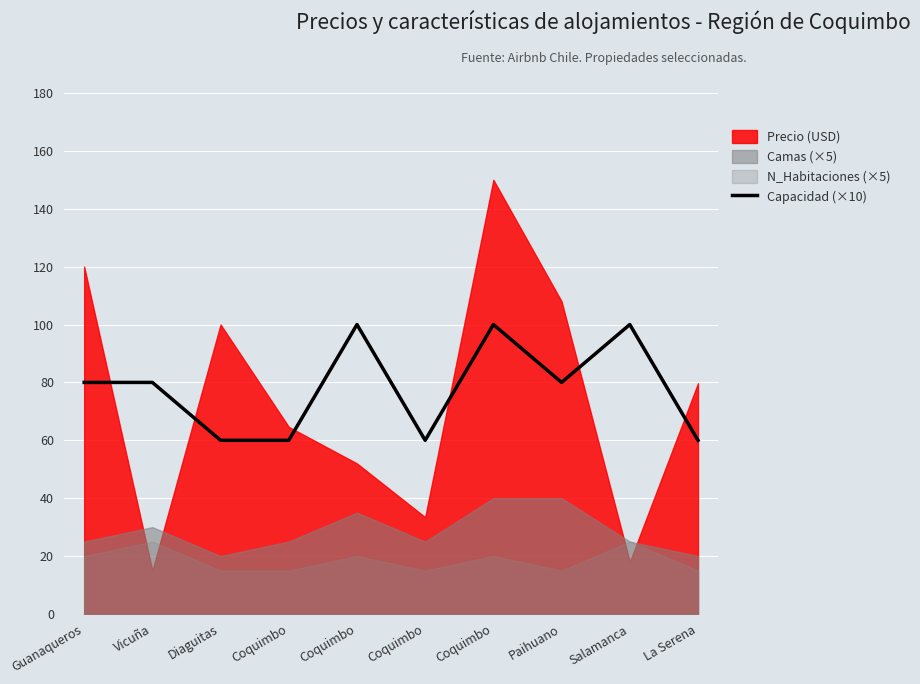

Which label corresponds to the largest value in the chart?

Coquimbo